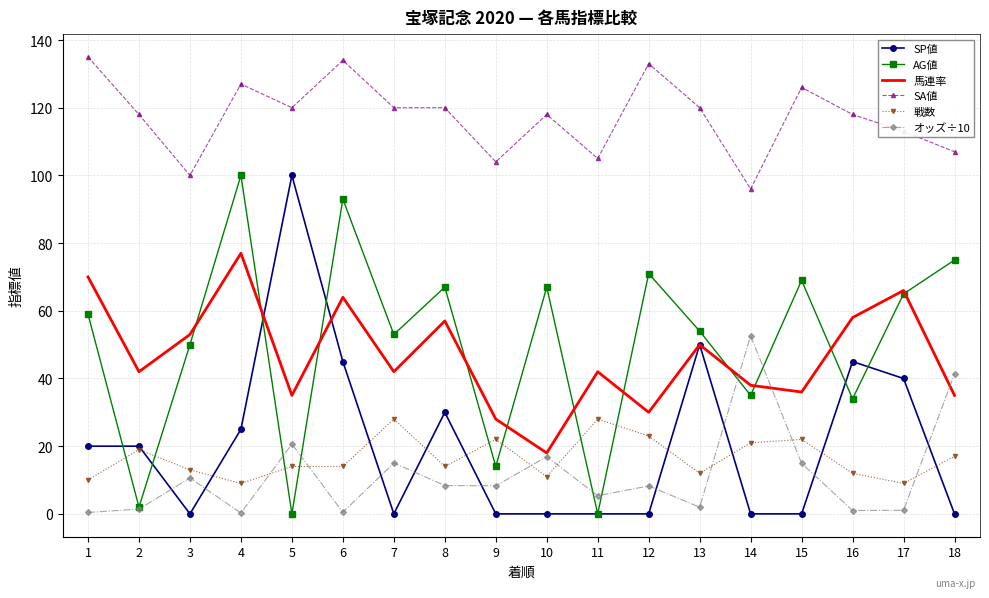

Between 7 and 16, which series saw the biggest shift?

SP値